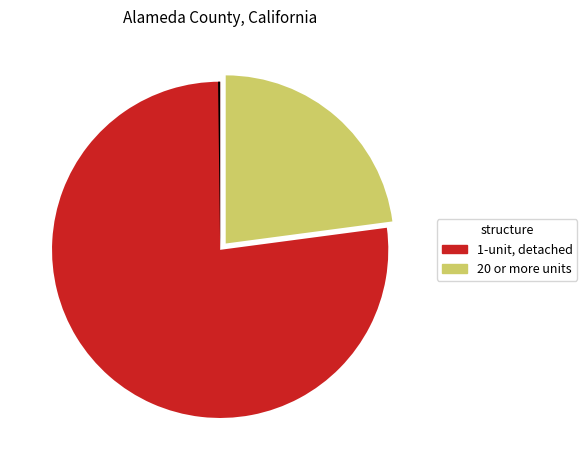

What is the majority slice?

1-unit, detached